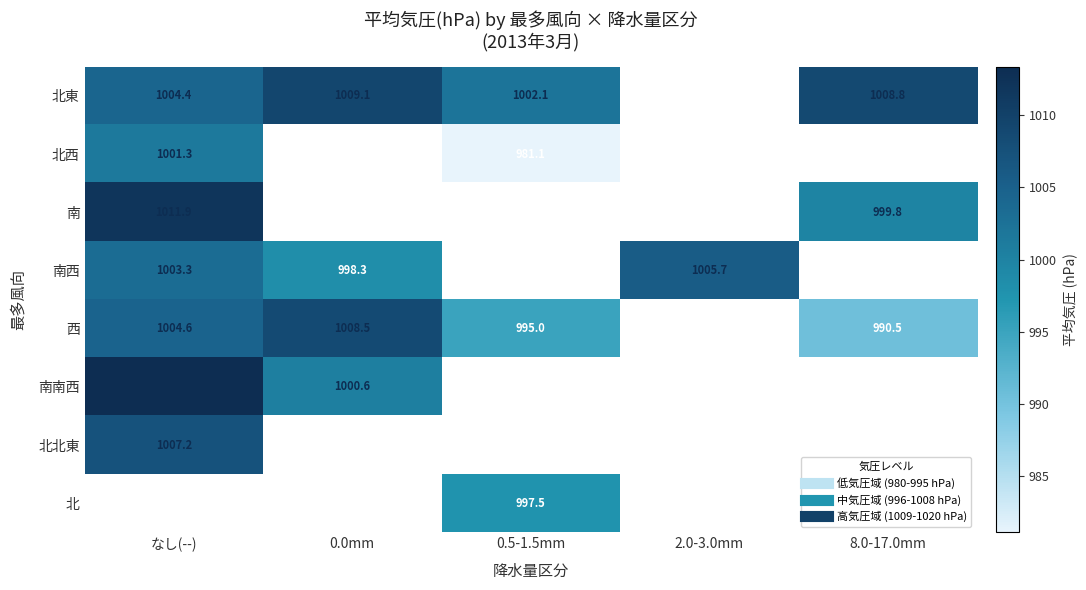

True or false: 西 has a value of 990.5 at 8.0-17.0mm.

True